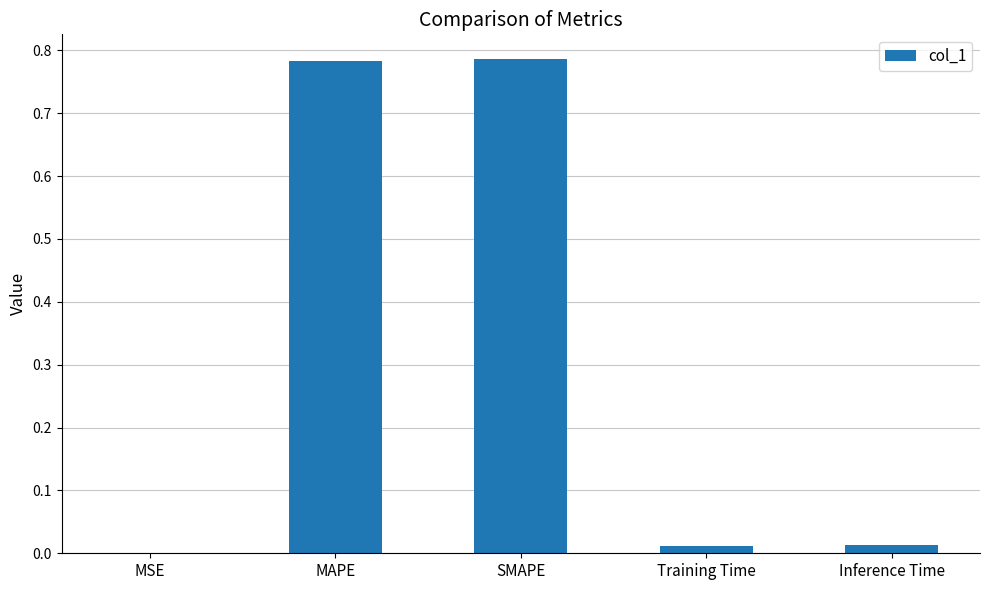

Which has a higher value, SMAPE or MSE?

SMAPE